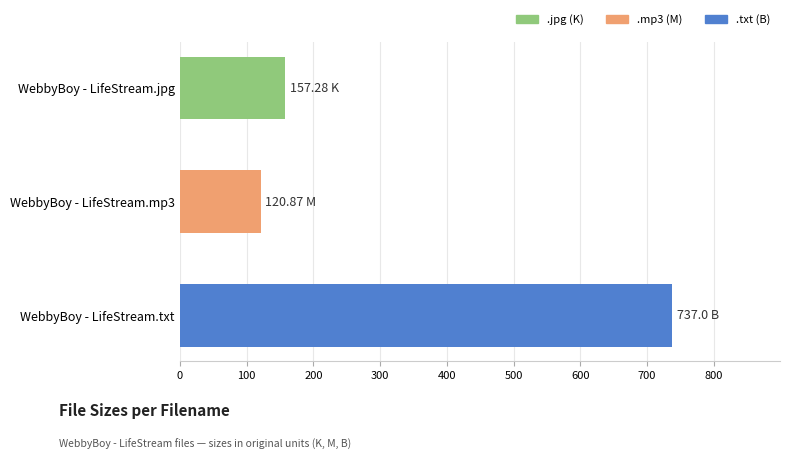

What is the smallest value displayed?

120.9